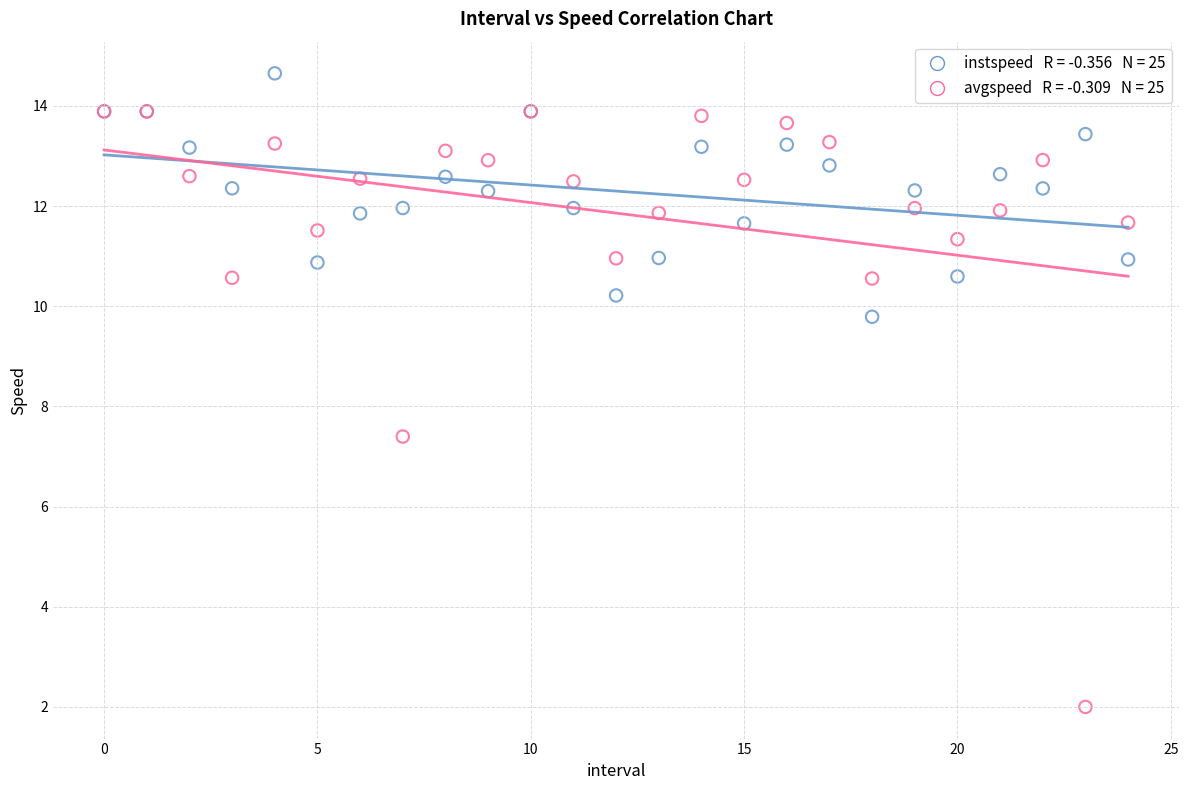

Across all series, what Y value is closest to 8?

7.4